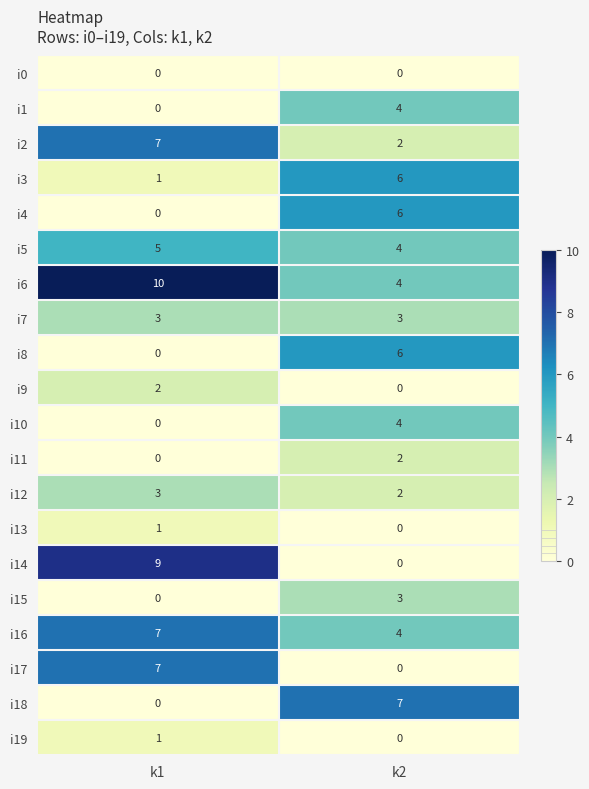

Where is i16 nearest to the value 5?

k2